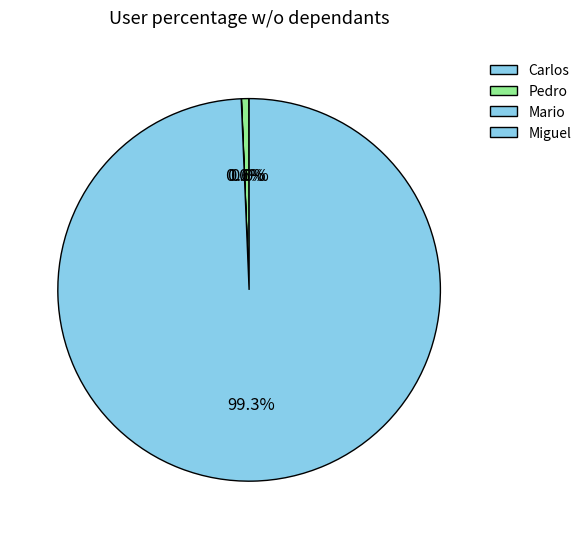

What is the ratio of the value at Mario to the value at Carlos?

0.9